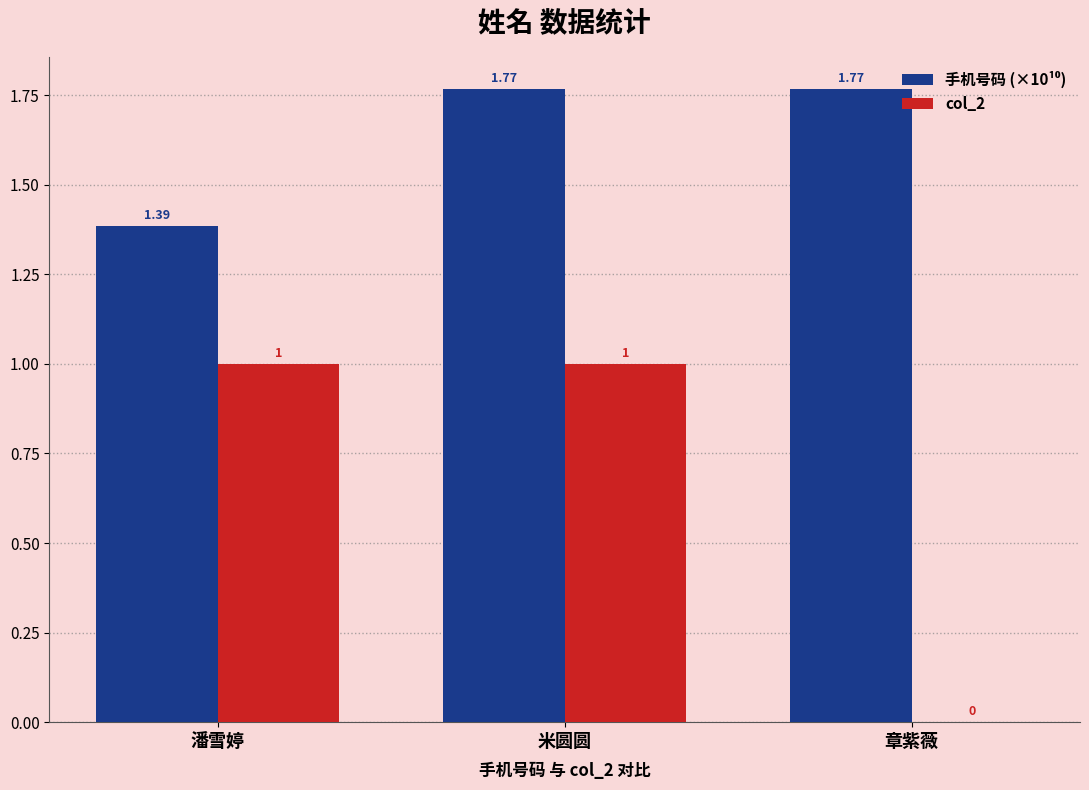

At which label is col_2 closest to 0?

章紫薇